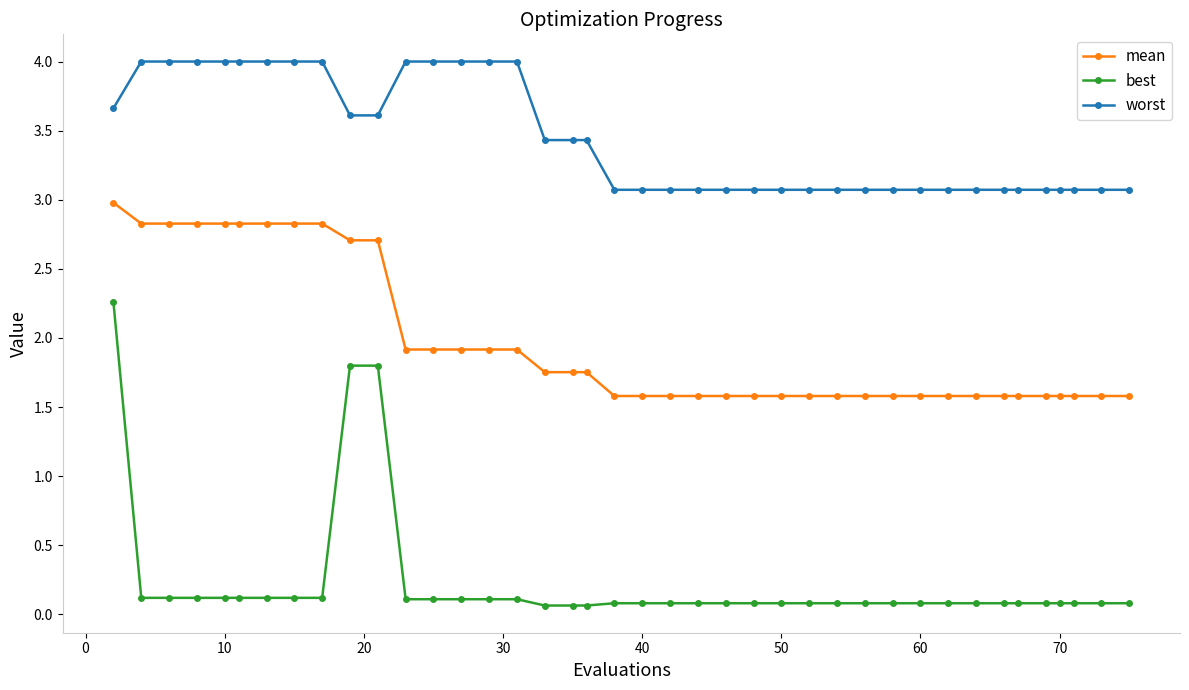

Rank the series by their average value, from highest to lowest.

worst, mean, best